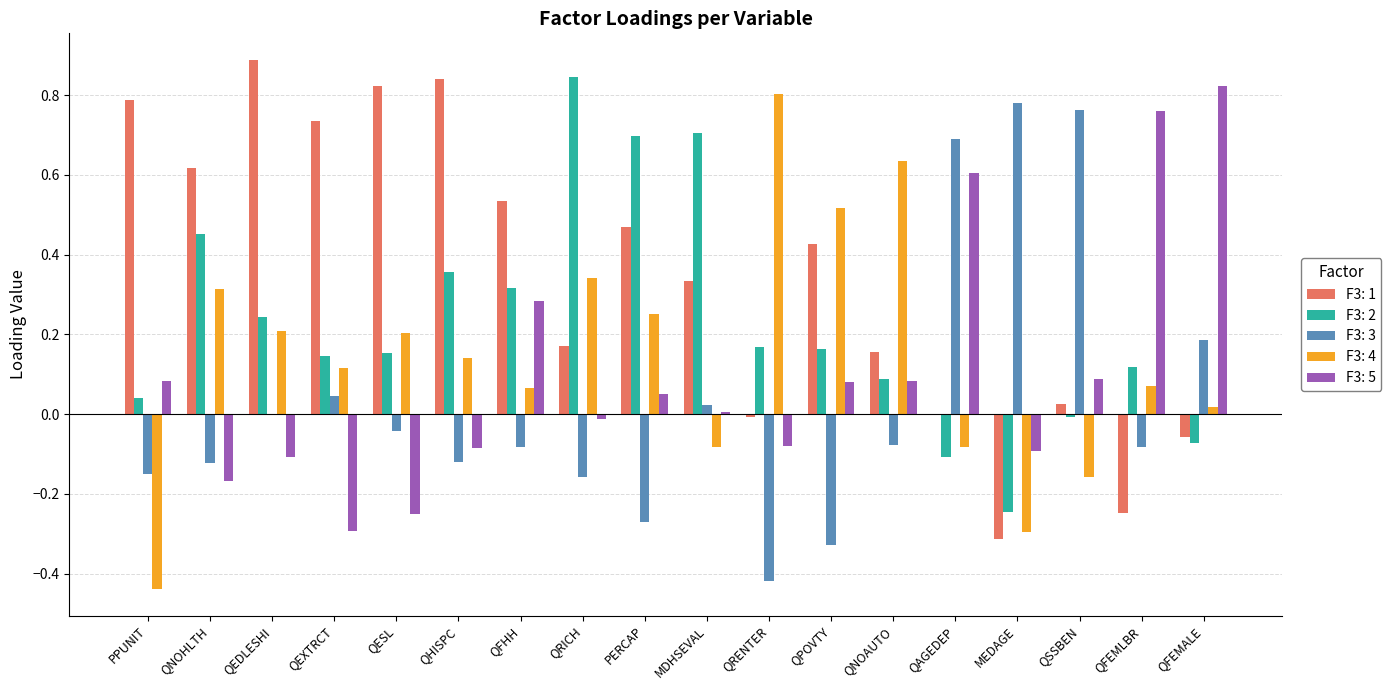

The F3: 4 series shows 0.0 at QFEMALE. True or false?

True